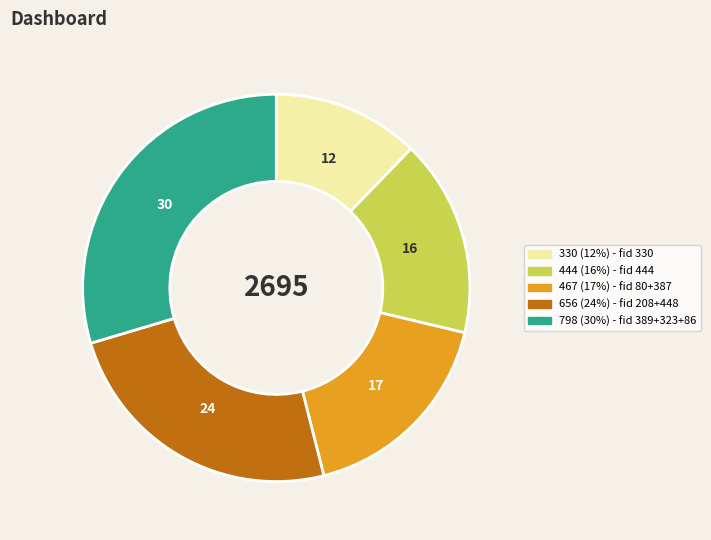

Is there a majority slice in this chart?

No